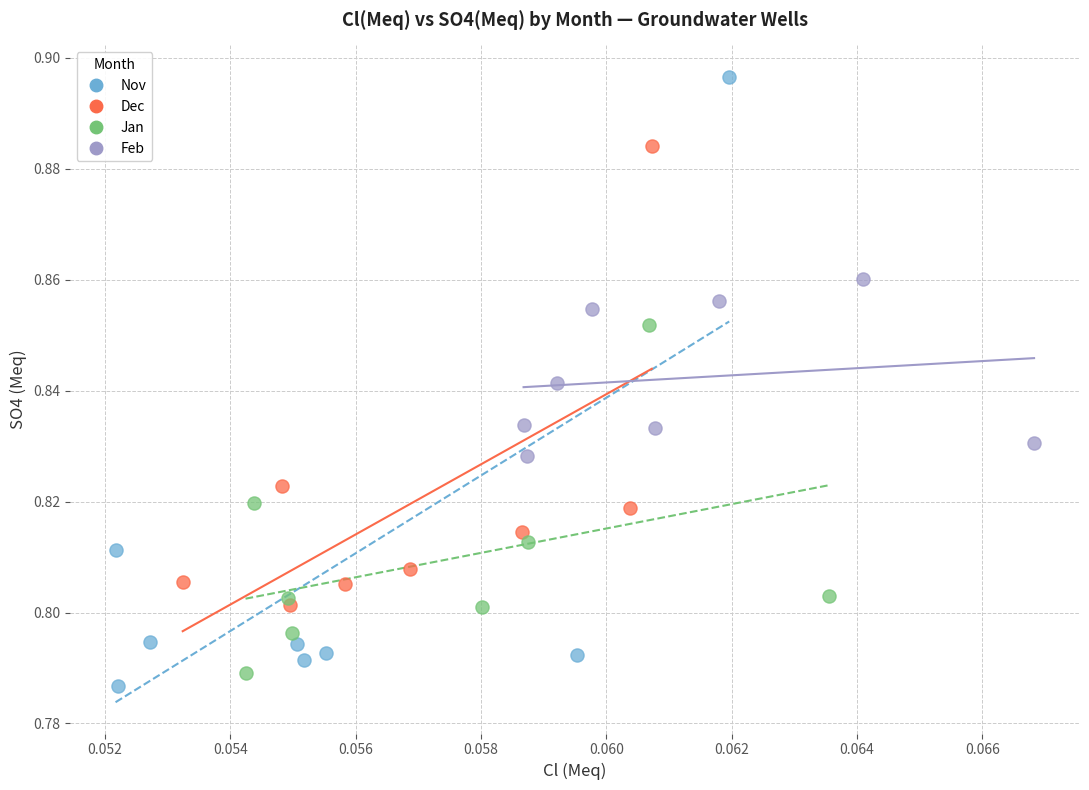

Which series contains the highest Y value?

Nov